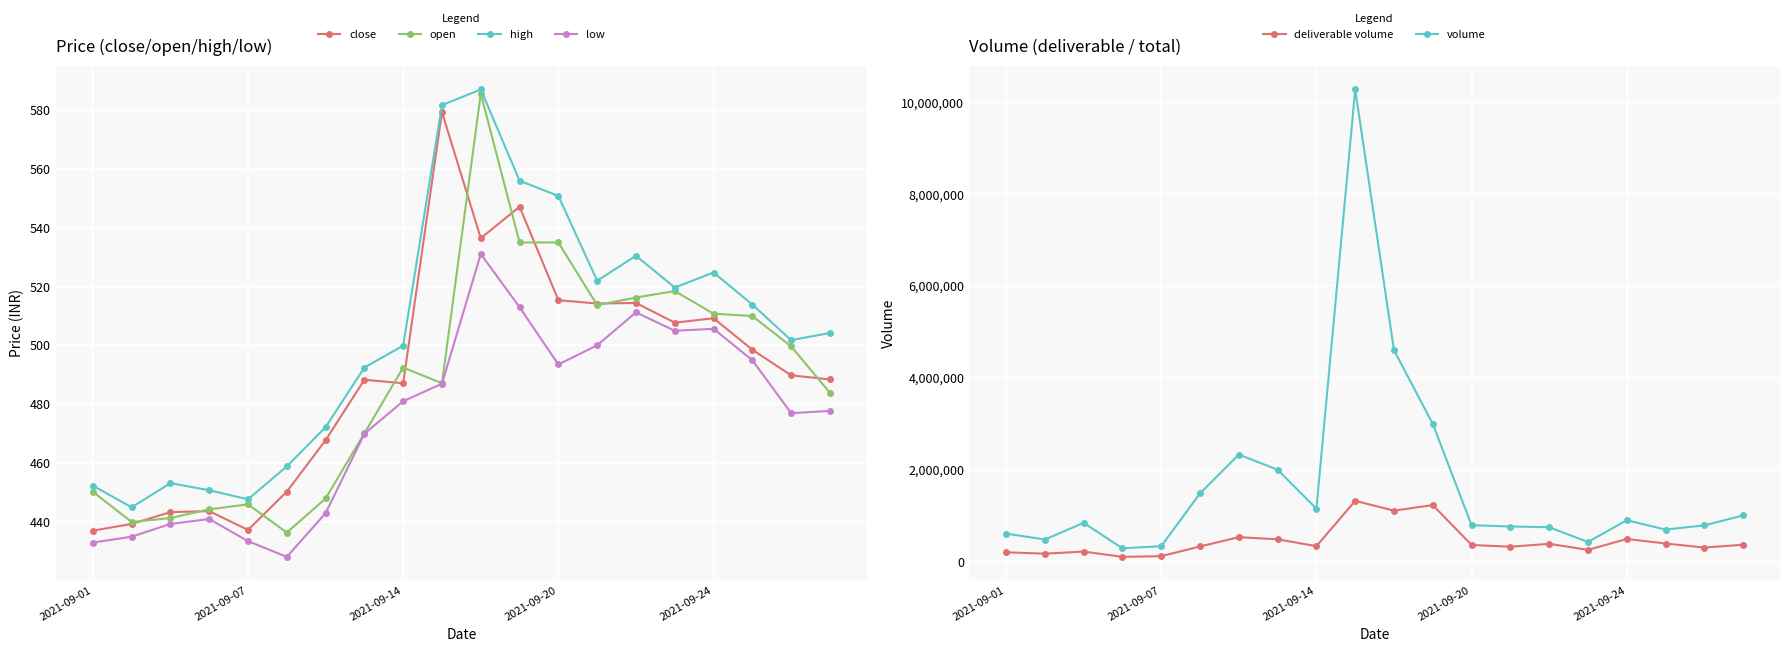

True or false: high has more than 0 points higher than both neighbors.

True